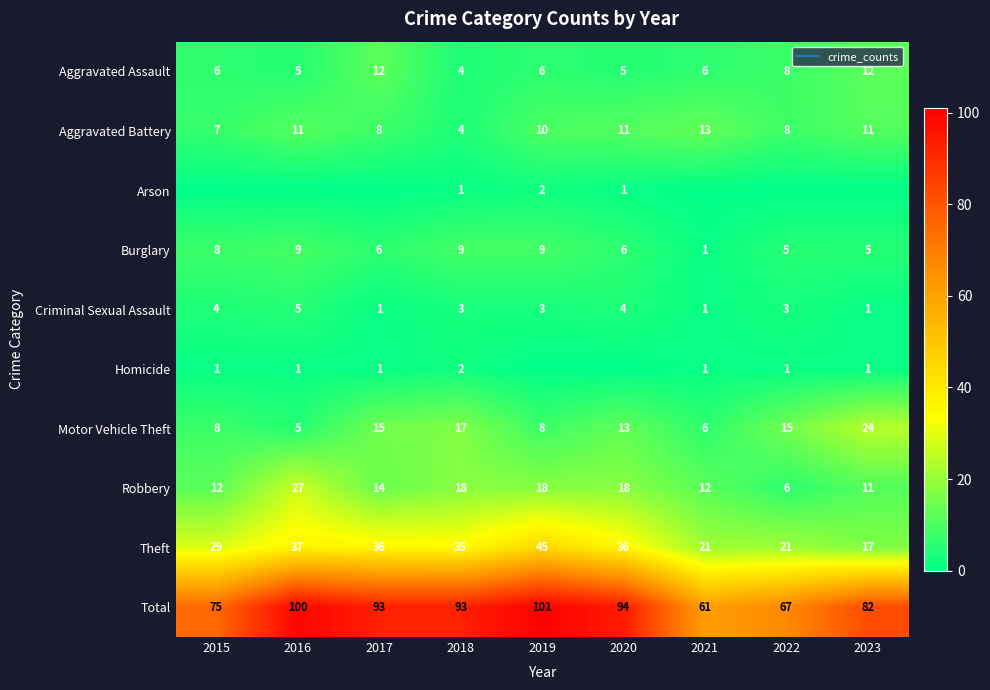

At which category is the sum across all series the highest?

2019